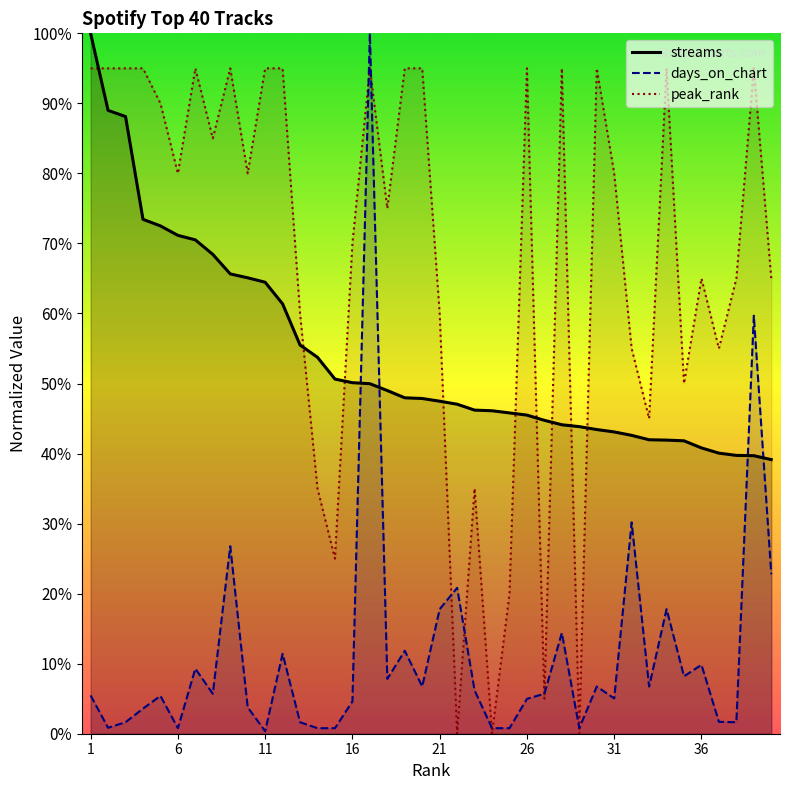

Which series has the largest total across all categories?

peak_rank